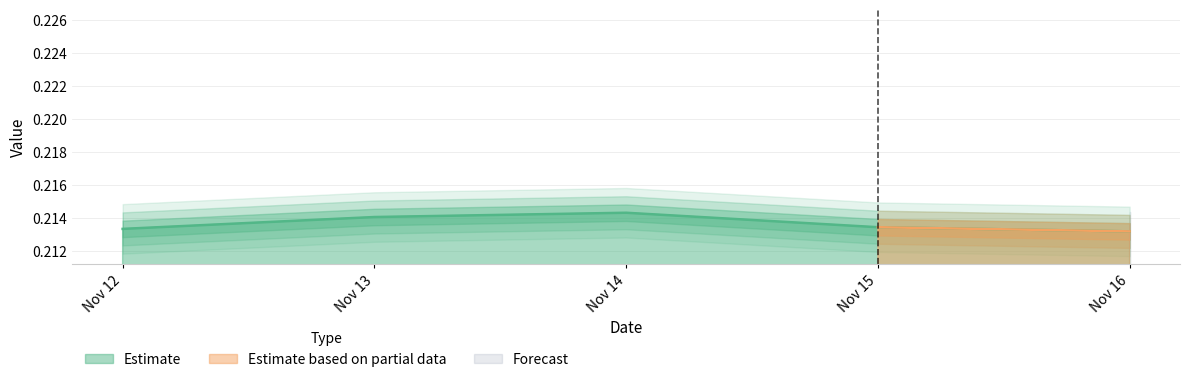

What is the average value?

0.2